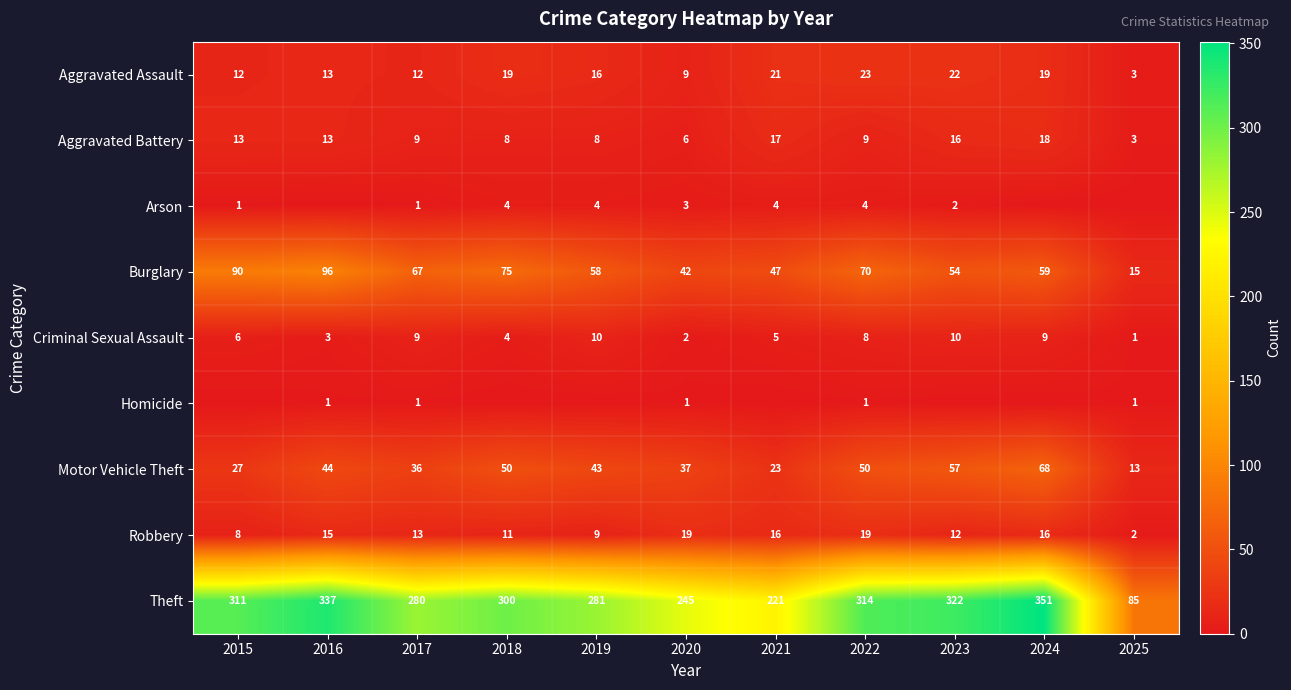

The value of Criminal Sexual Assault at 2018 is 4. True or false?

True